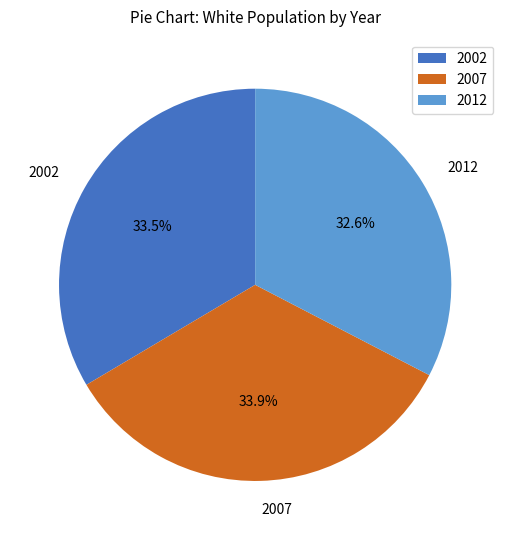

Is there a majority slice in this chart?

No